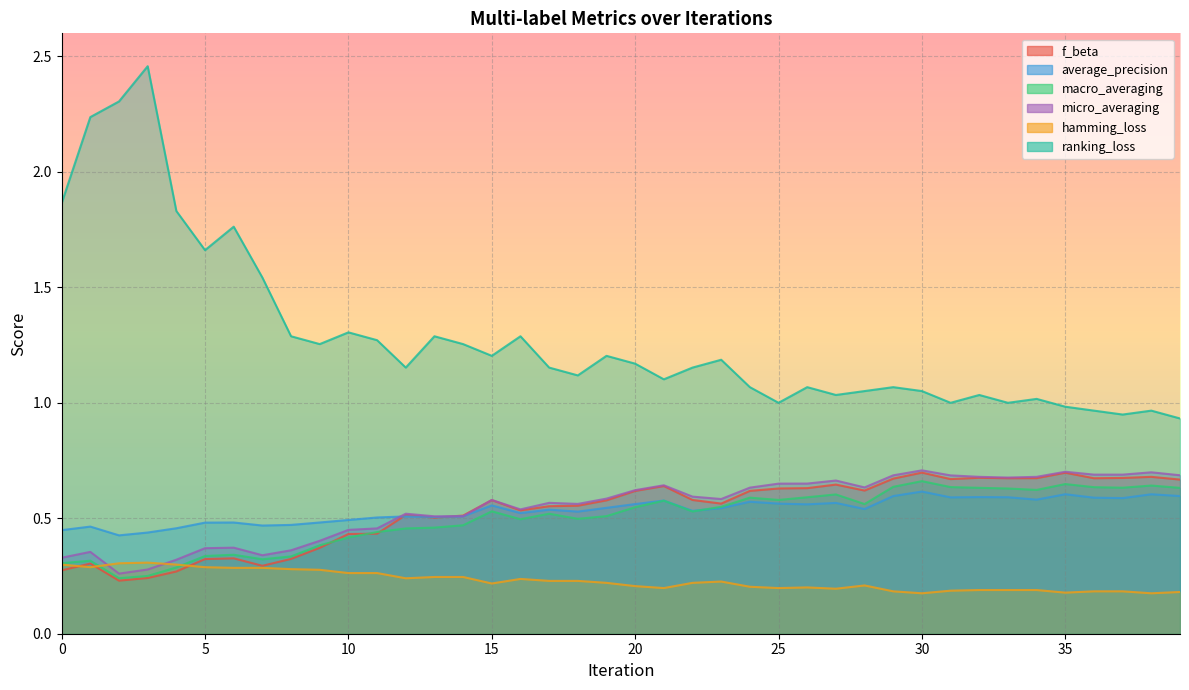

At 14, list the series in order from largest to smallest.

ranking_loss, f_beta, average_precision, micro_averaging, macro_averaging, hamming_loss